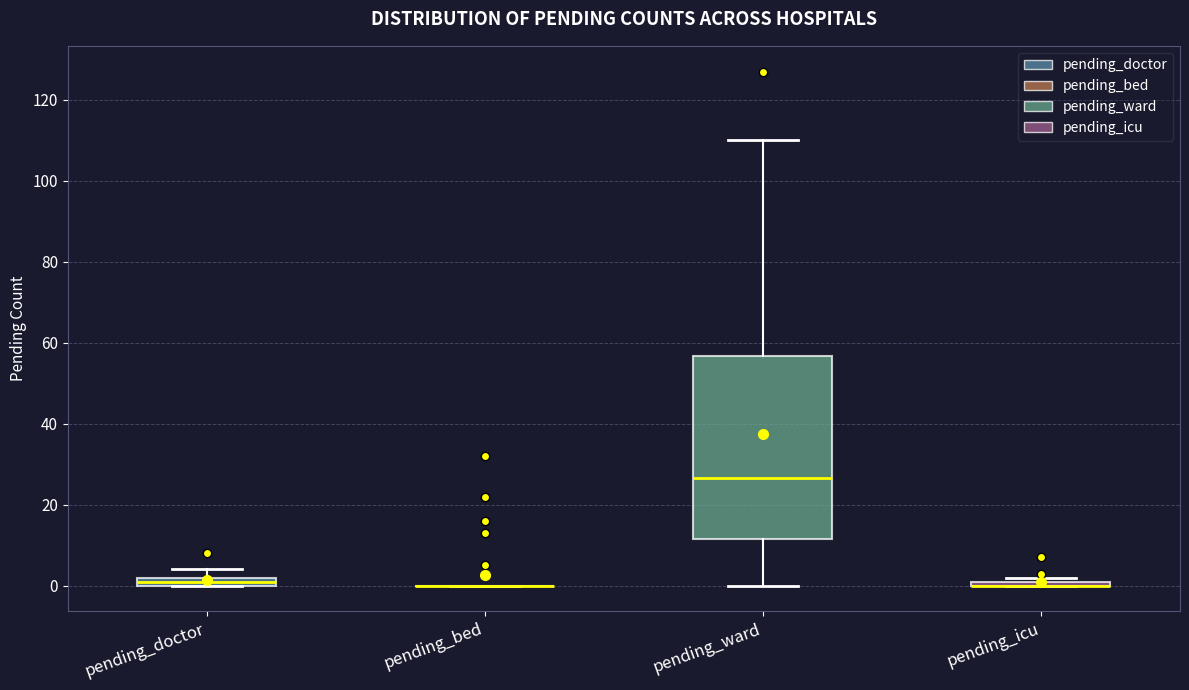

Where is the lower edge of the box for pending_doctor on the y-axis? The values are not printed on the chart, so give them approximately, as read against the axis.

0